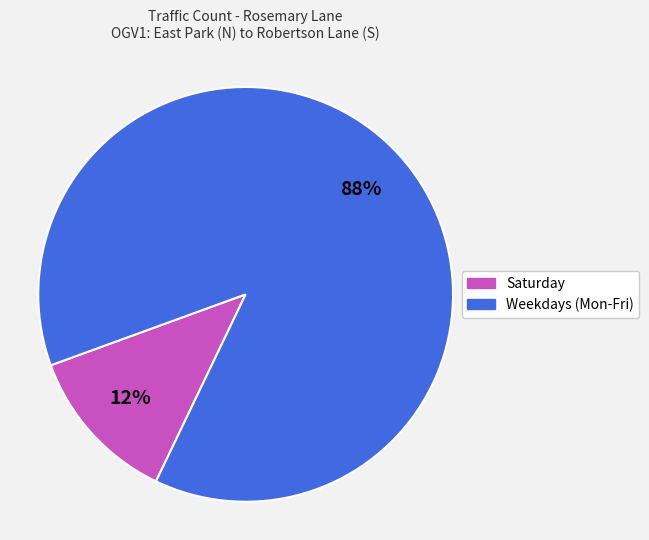

To the nearest percent, what is the average slice percentage?

50%